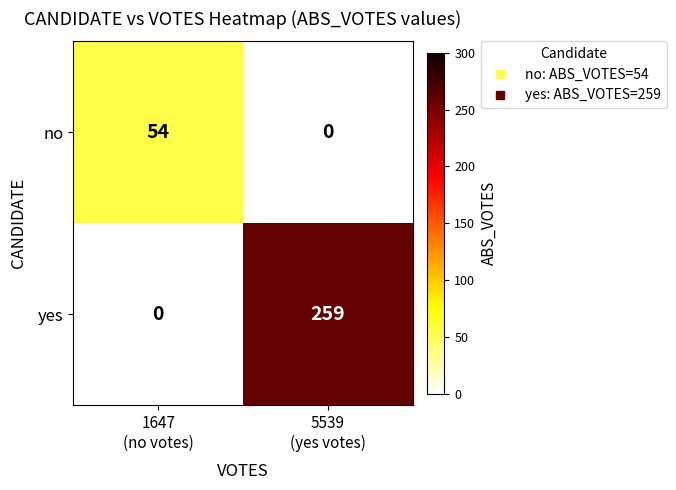

Which series has the largest range (max minus min)?

yes